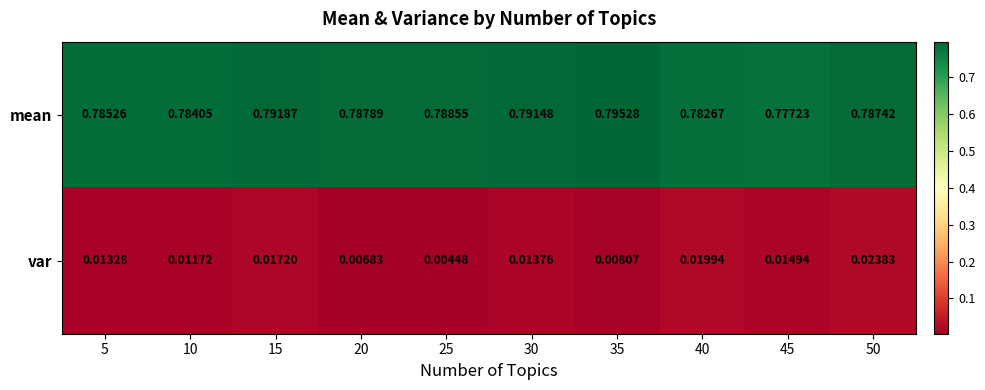

Between 15 and 40, which series saw the biggest shift?

mean